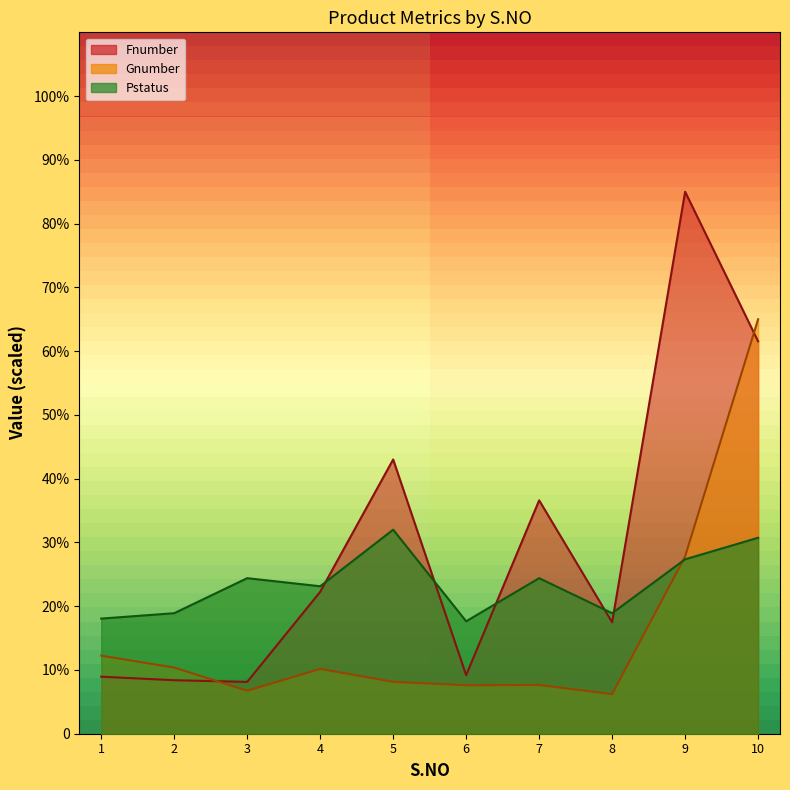

At which category is the sum across all series the highest?

10